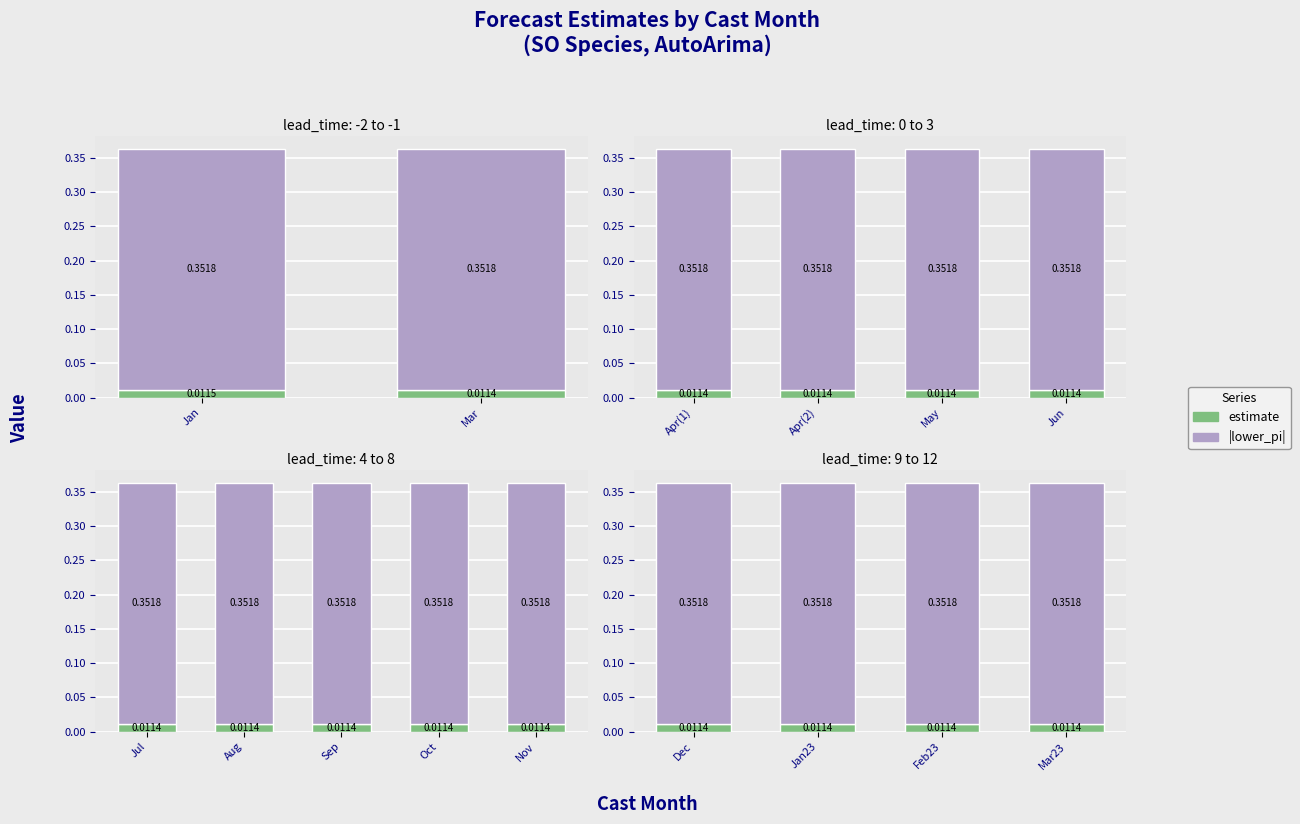

At which category is the sum across all series the highest?

Dec